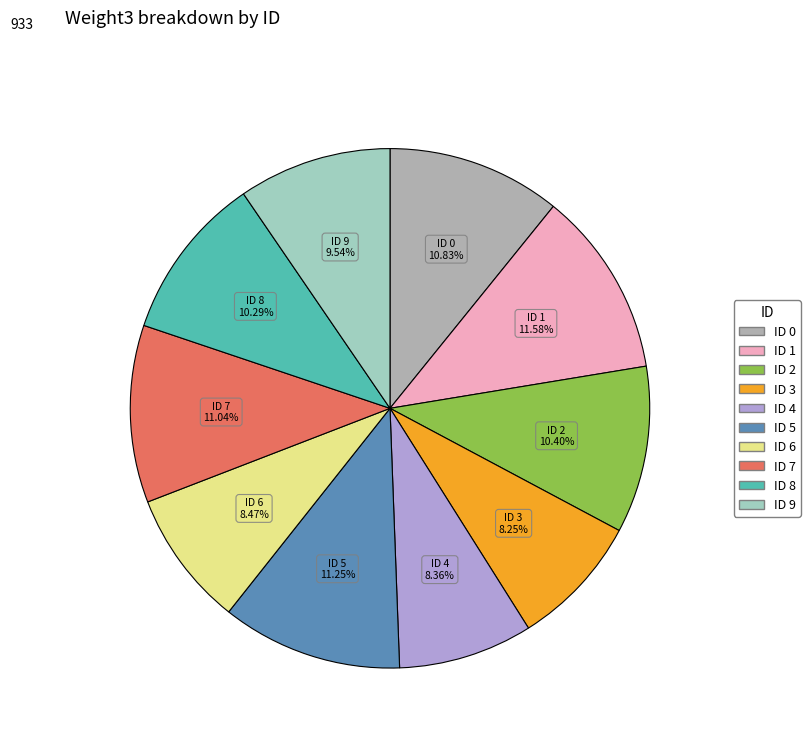

Count the number of slices in the pie.

10